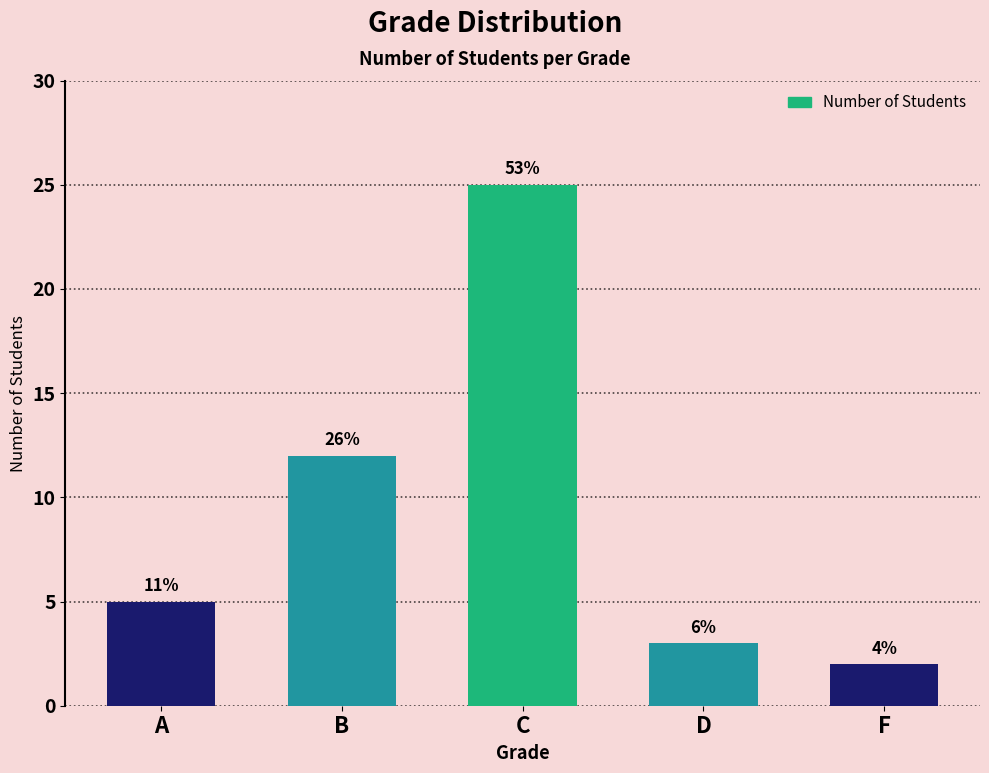

At which category does the chart reach its peak across all series?

C